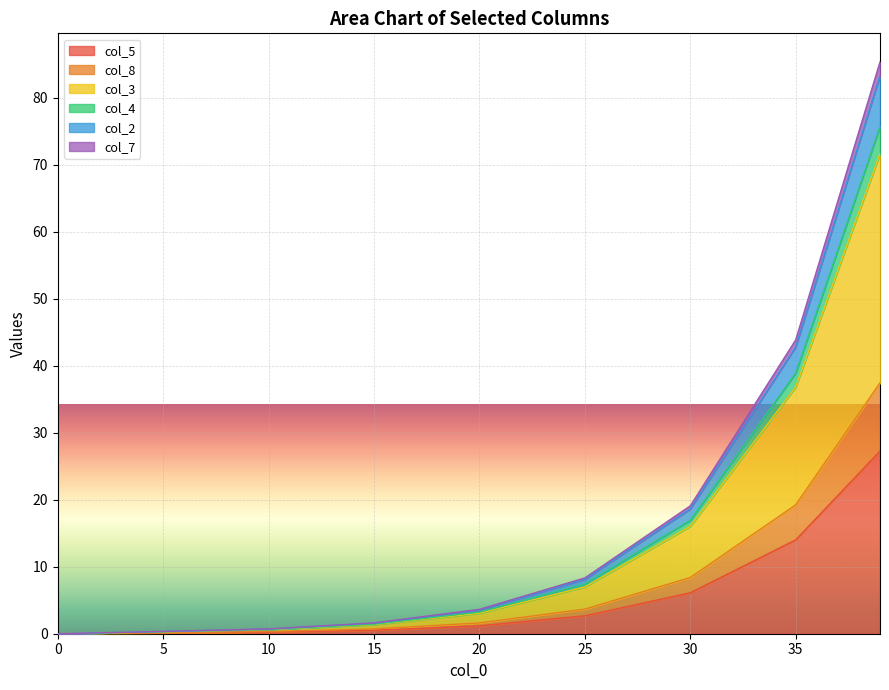

The value of col_5 at 0 is 0.0. True or false?

True